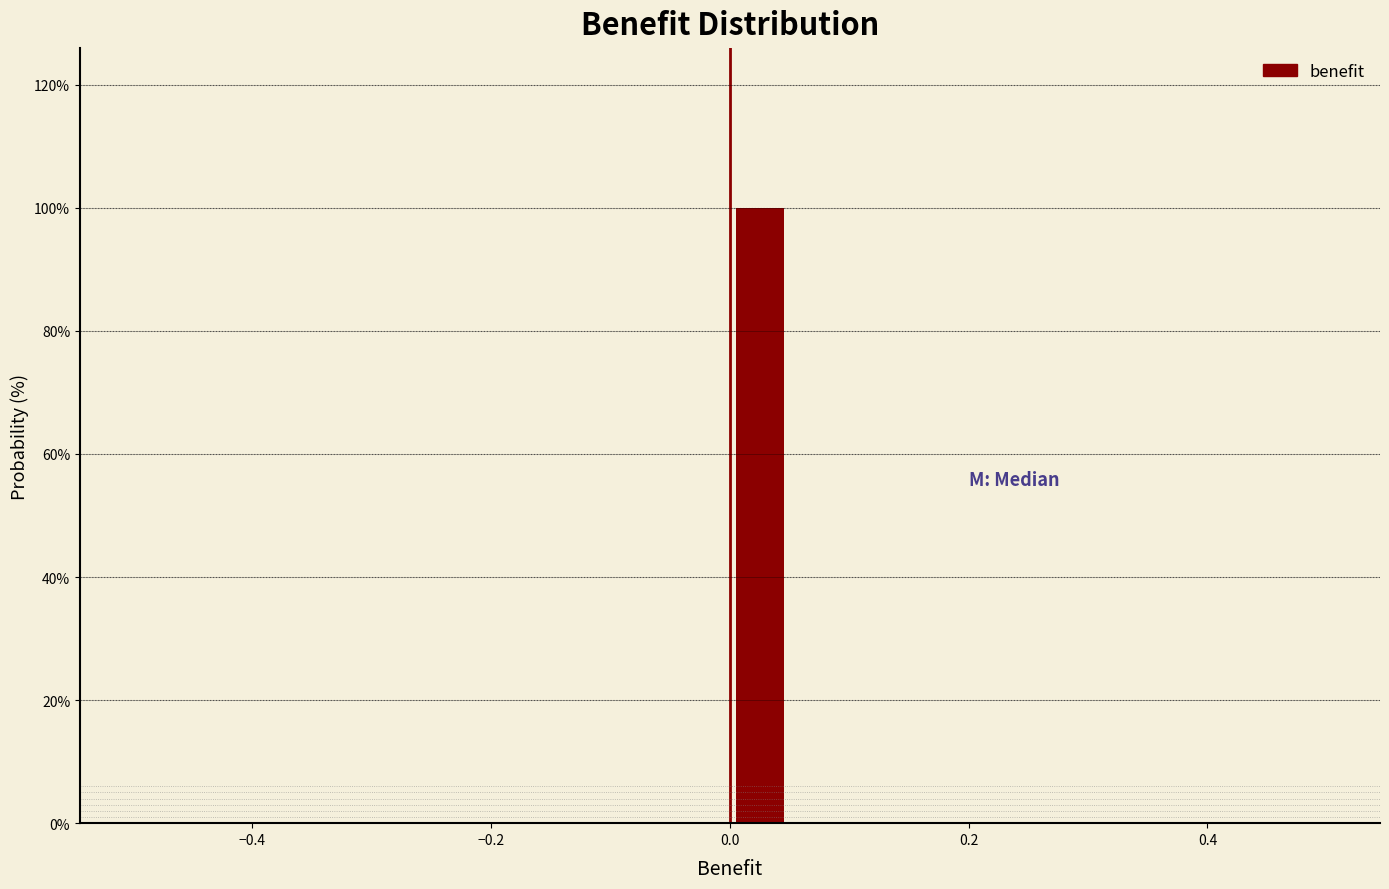

Read against the x-axis, roughly where is the centre of the tallest bar?

0.02